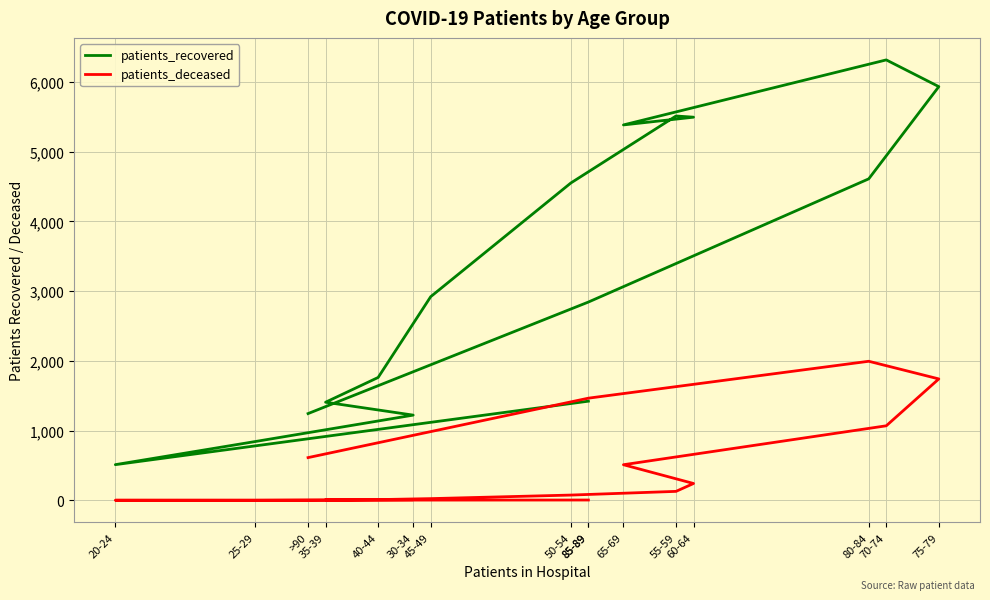

The value of patients_deceased at 55-59 is 36. True or false?

False